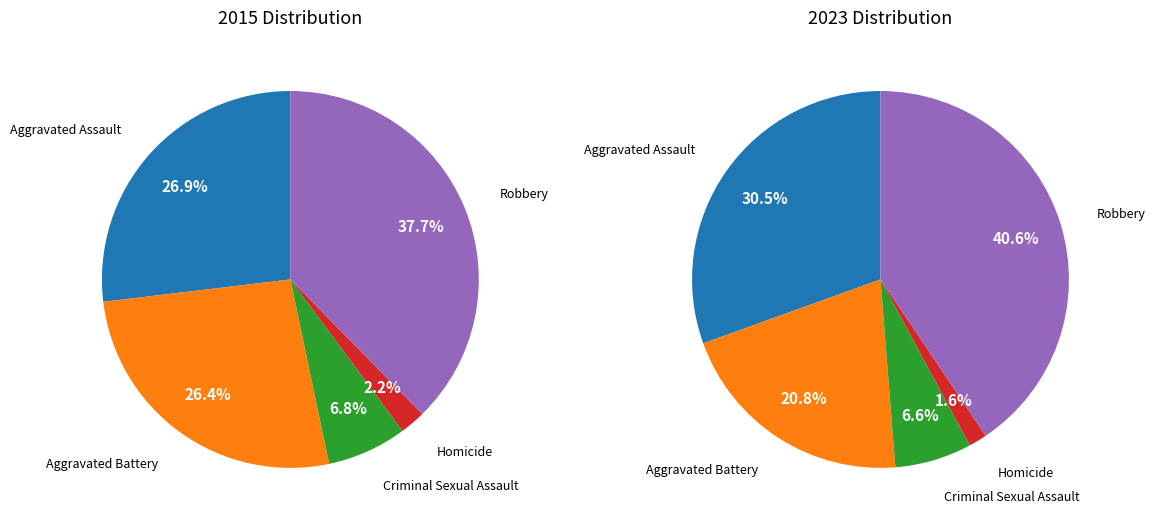

Combined, do Criminal Sexual Assault and Robbery account for over 50%?

No